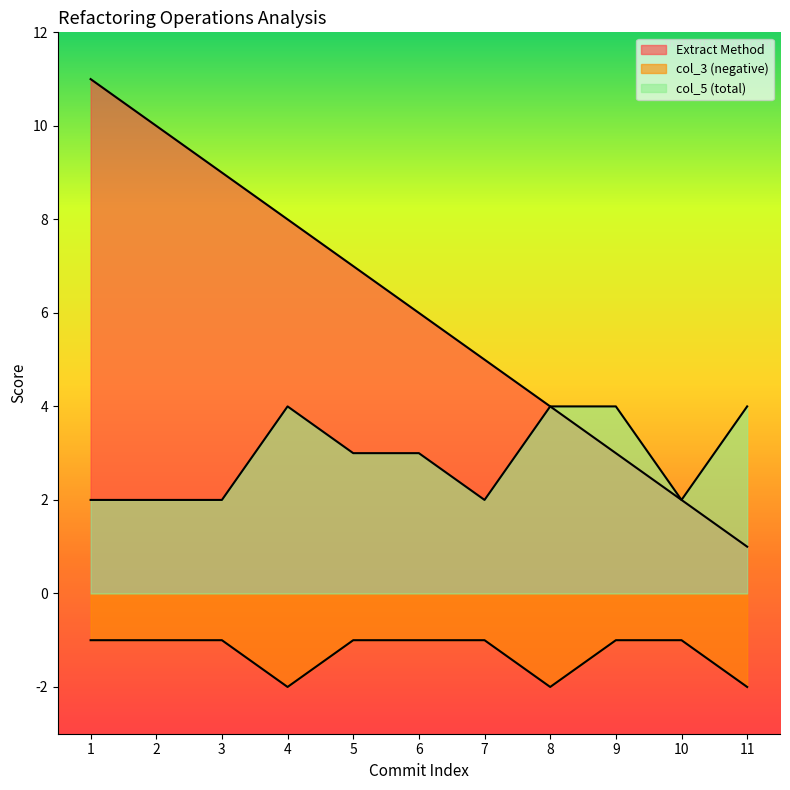

Where does the Extract Method series first go above 6?

1